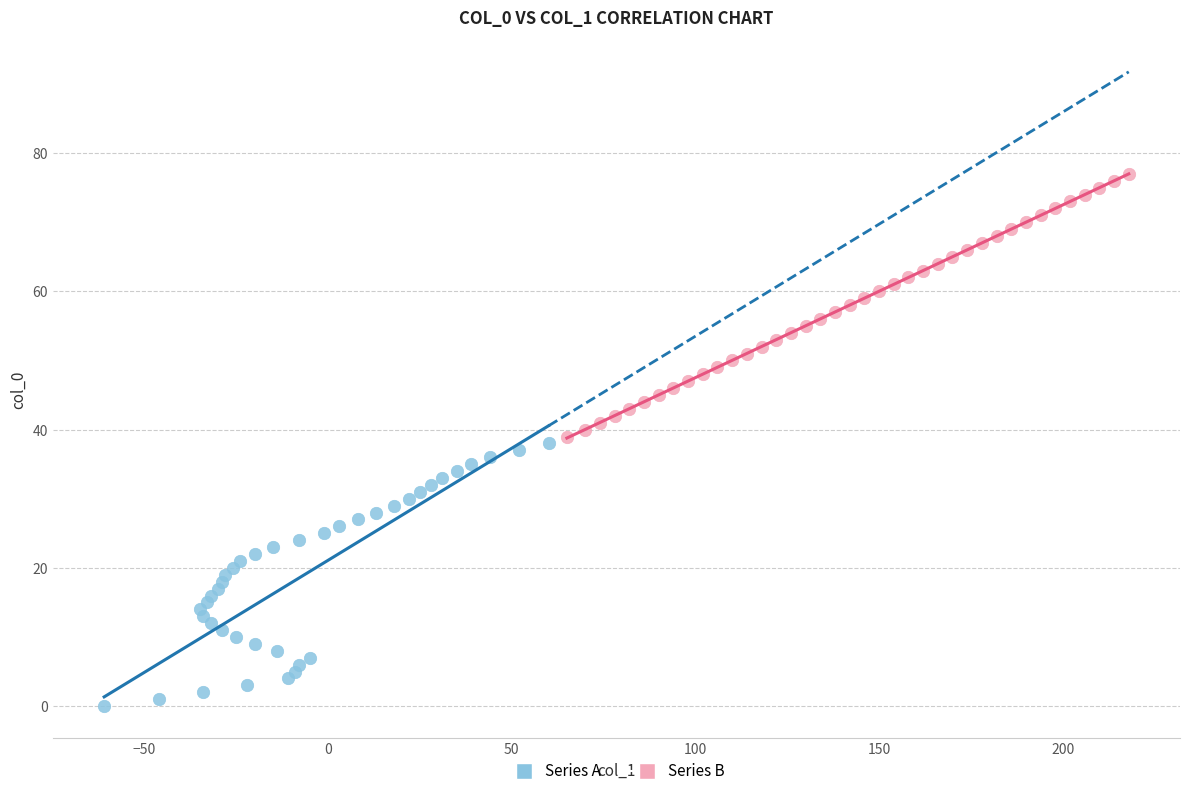

What are all the series names shown in the legend?

Series A, Series B